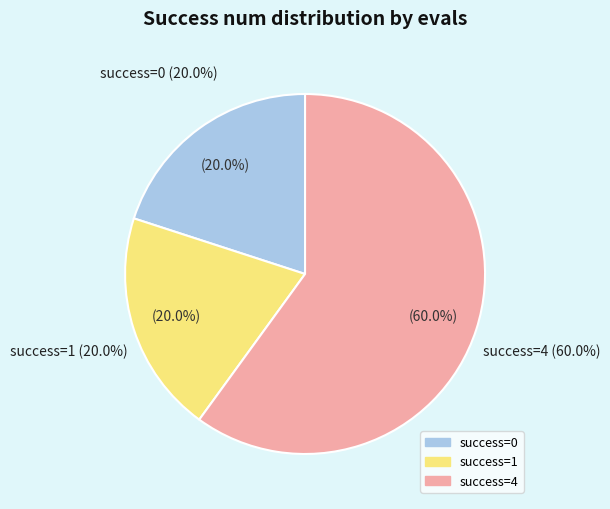

Does 8 represent more than half of the total?

No